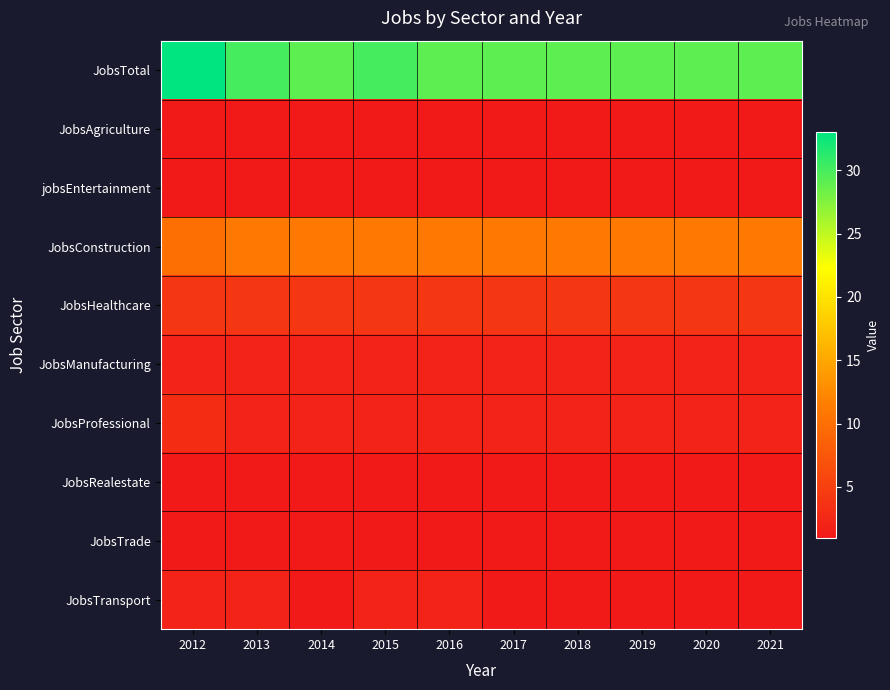

Reading left to right, list all the values displayed in this chart.

JobsTotal: 2012=33	2013=30	2014=29	2015=30	2016=29	2017=29	2018=29	2019=29	2020=29	2021=29
JobsAgriculture: 2012=1	2013=1	2014=1	2015=1	2016=1	2017=1	2018=1	2019=1	2020=1	2021=1
jobsEntertainment: 2012=1	2013=1	2014=1	2015=1	2016=1	2017=1	2018=1	2019=1	2020=1	2021=1
JobsConstruction: 2012=10	2013=11	2014=11	2015=11	2016=11	2017=11	2018=11	2019=11	2020=11	2021=11
JobsHealthcare: 2012=4	2013=4	2014=4	2015=4	2016=4	2017=4	2018=4	2019=4	2020=4	2021=4
JobsManufacturing: 2012=2	2013=2	2014=2	2015=2	2016=2	2017=2	2018=2	2019=2	2020=2	2021=2
JobsProfessional: 2012=3	2013=2	2014=2	2015=2	2016=2	2017=2	2018=2	2019=2	2020=2	2021=2
JobsRealestate: 2012=1	2013=1	2014=1	2015=1	2016=1	2017=1	2018=1	2019=1	2020=1	2021=1
JobsTrade: 2012=1	2013=1	2014=1	2015=1	2016=1	2017=1	2018=1	2019=1	2020=1	2021=1
JobsTransport: 2012=2	2013=2	2014=1	2015=2	2016=2	2017=1	2018=1	2019=1	2020=1	2021=1